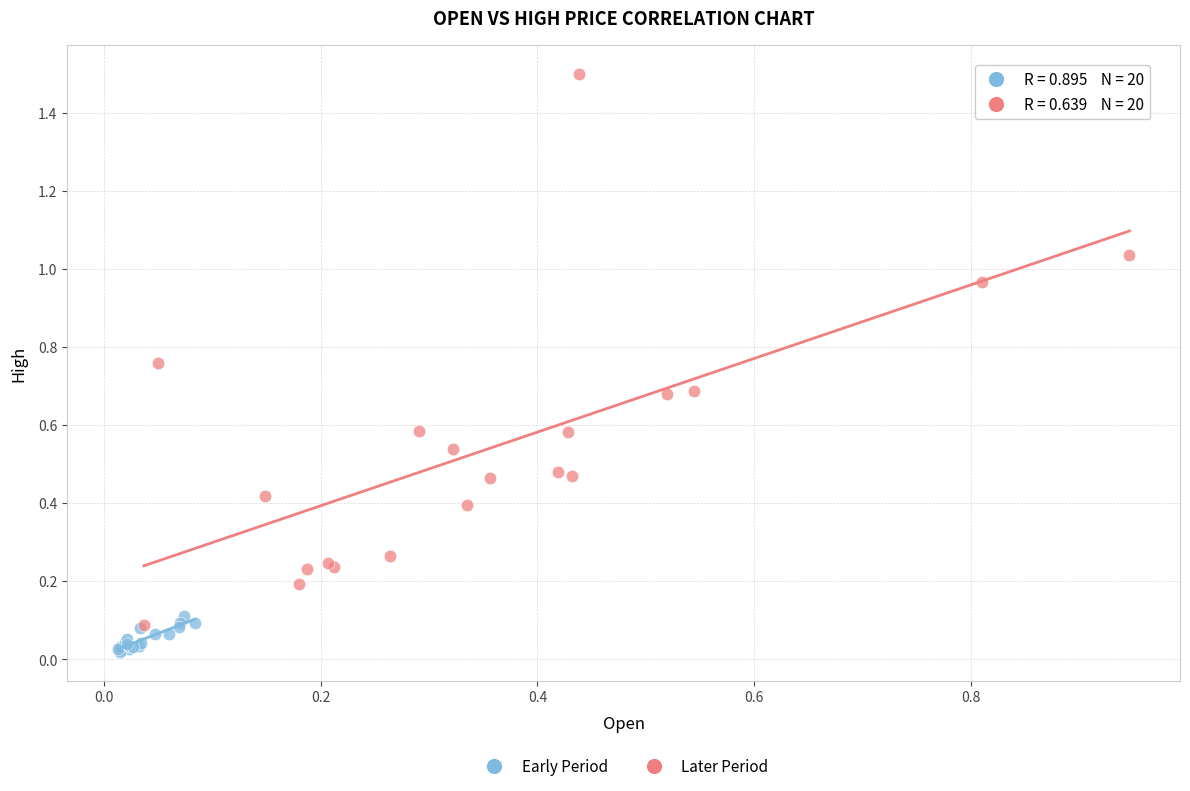

Which series has the largest Y range (max minus min)?

Later Period